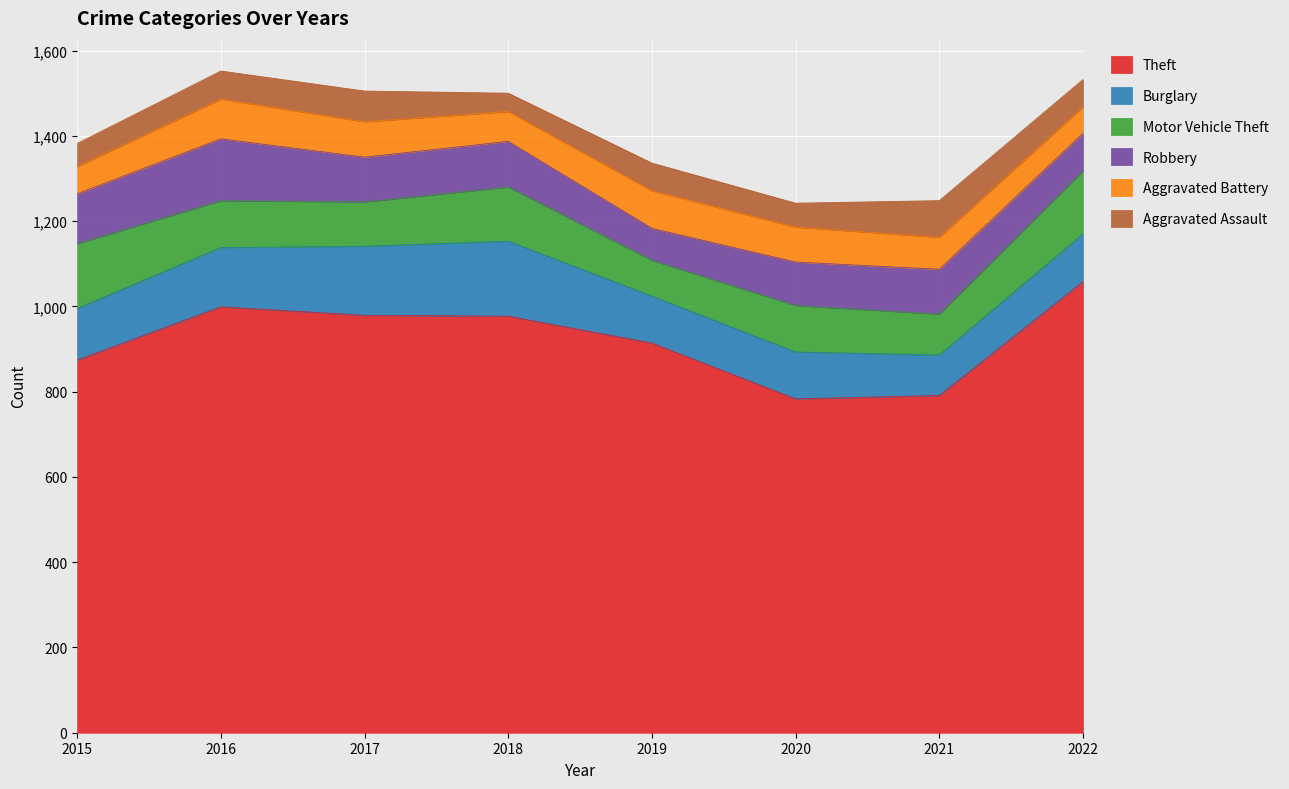

True or false: Aggravated Battery has a value of 70 at 2018.

True